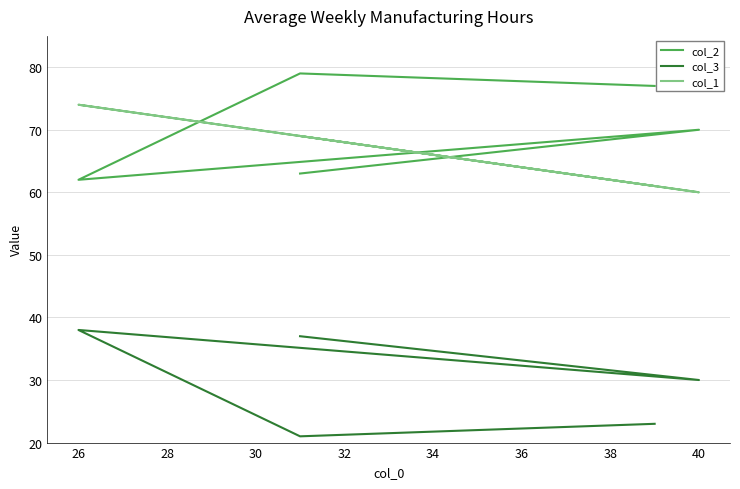

True or false: col_3 and col_1 intersect in this chart.

False